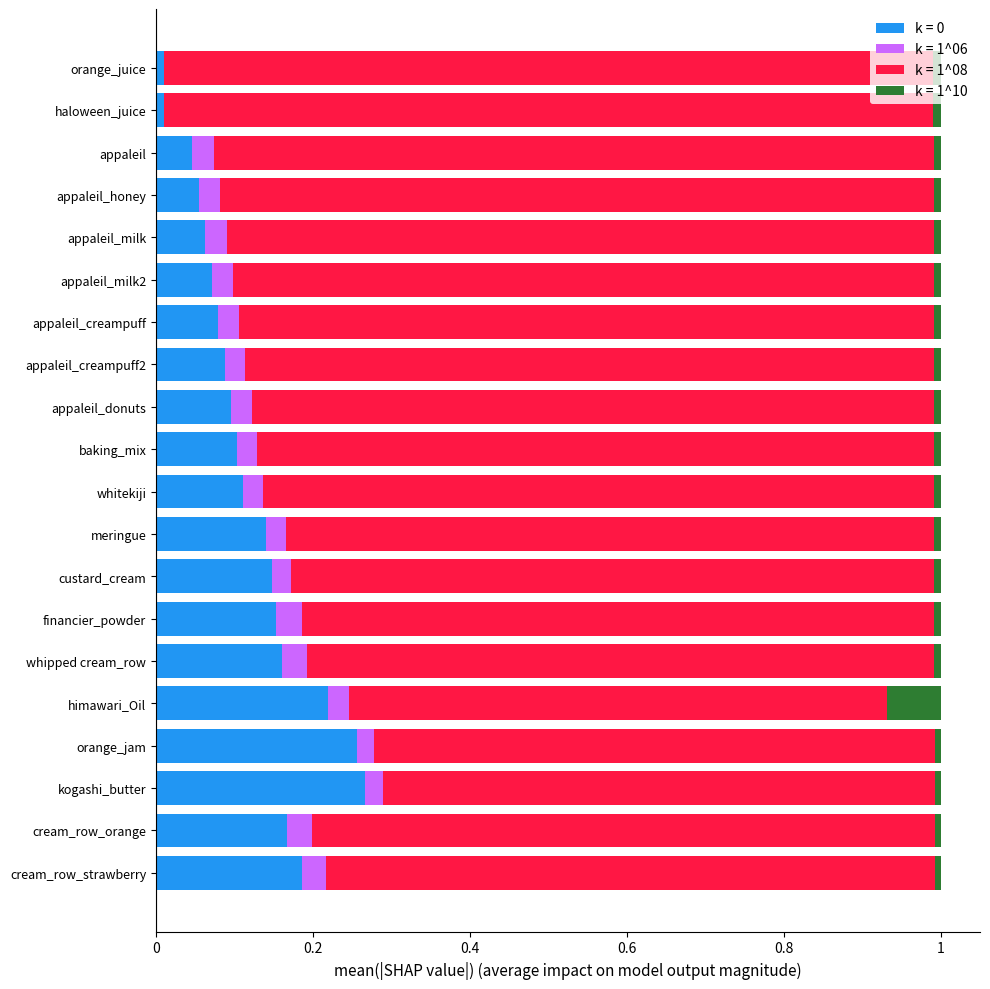

What is the sum of all k = 0 values?

2.4